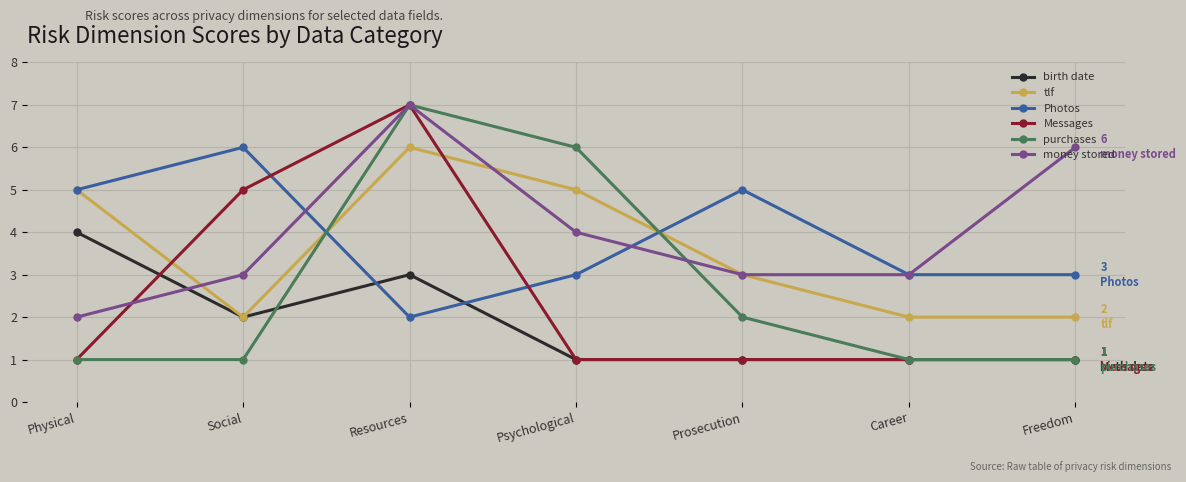

At which category does tlf reach its first local peak?

Resources